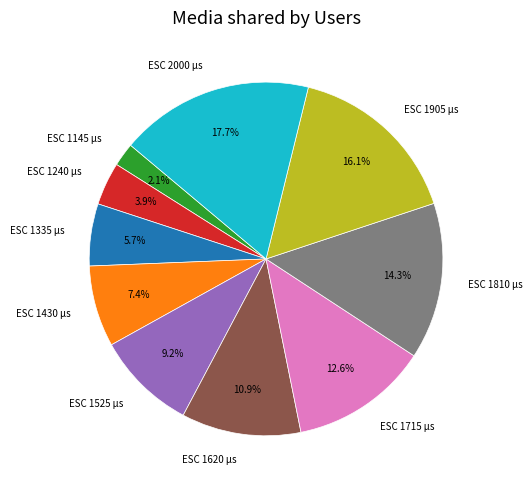

To the nearest percent, what is the average slice percentage?

10%